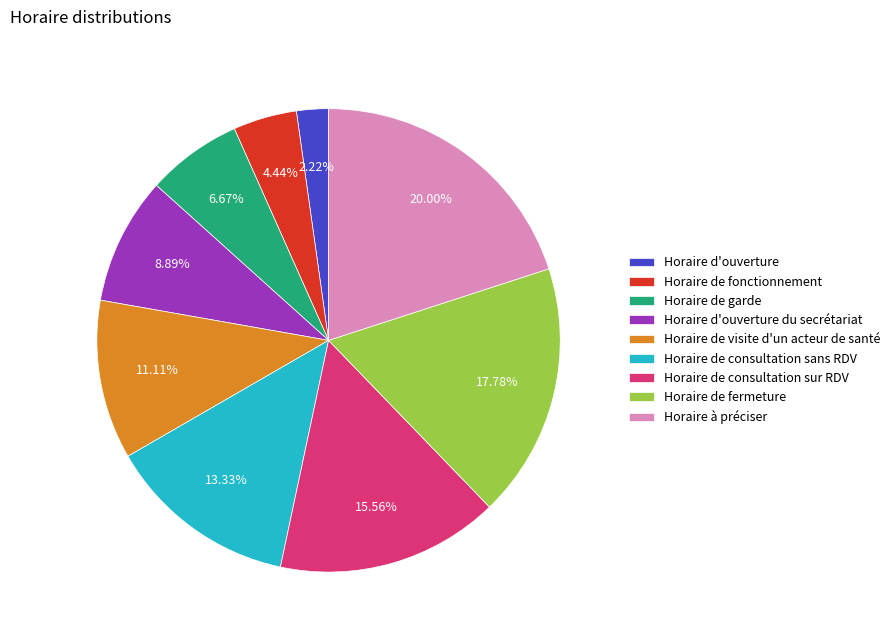

Which slice is the largest?

Horaire à préciser